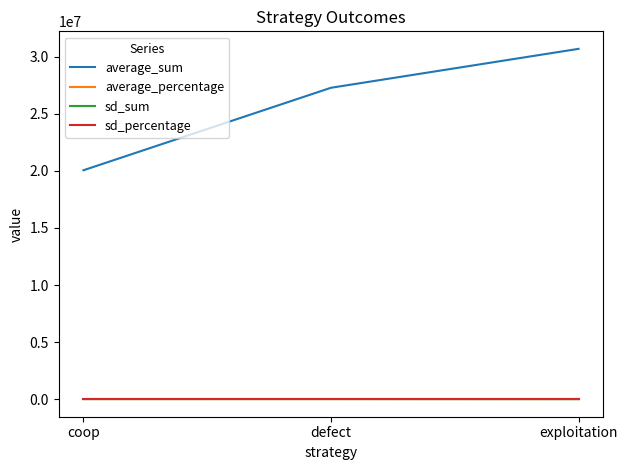

Which category has the highest value across all series?

exploitation